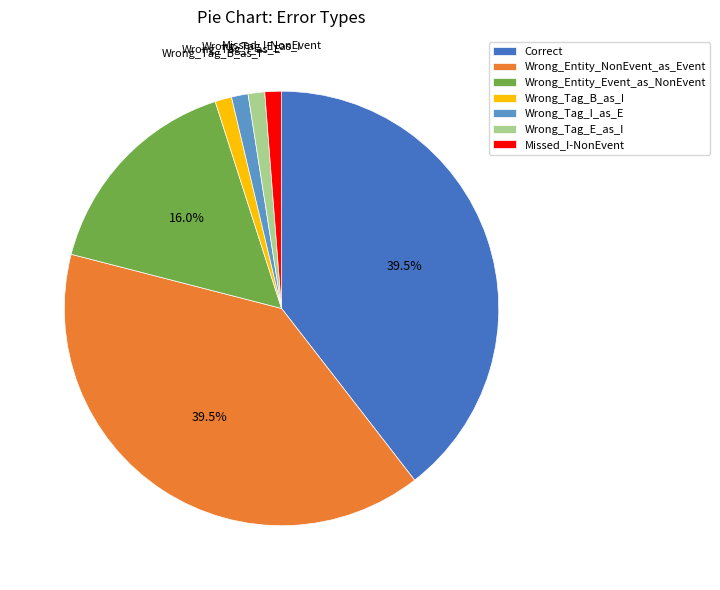

Approximately how many times larger is the value at Missed_I-NonEvent compared to Wrong_Tag_I_as_E?

1.0